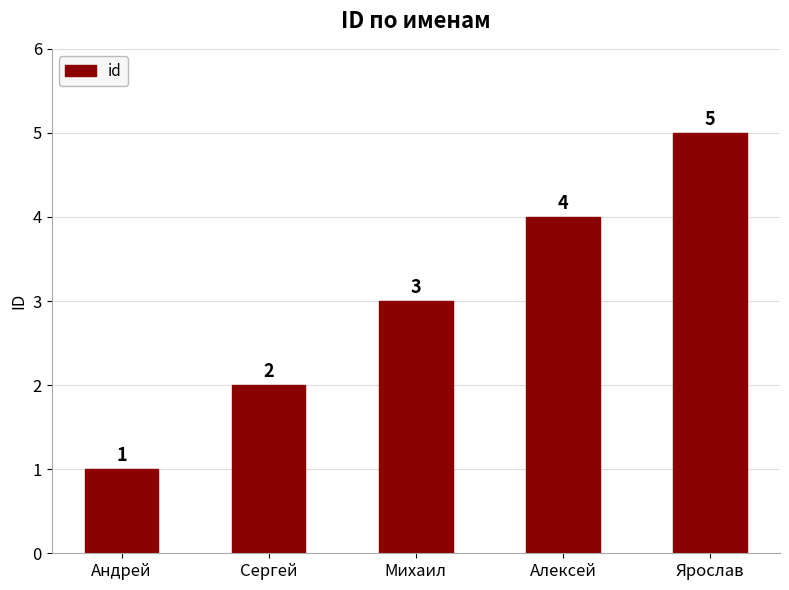

The chart shows a value of 2 at Сергей. True or false?

True